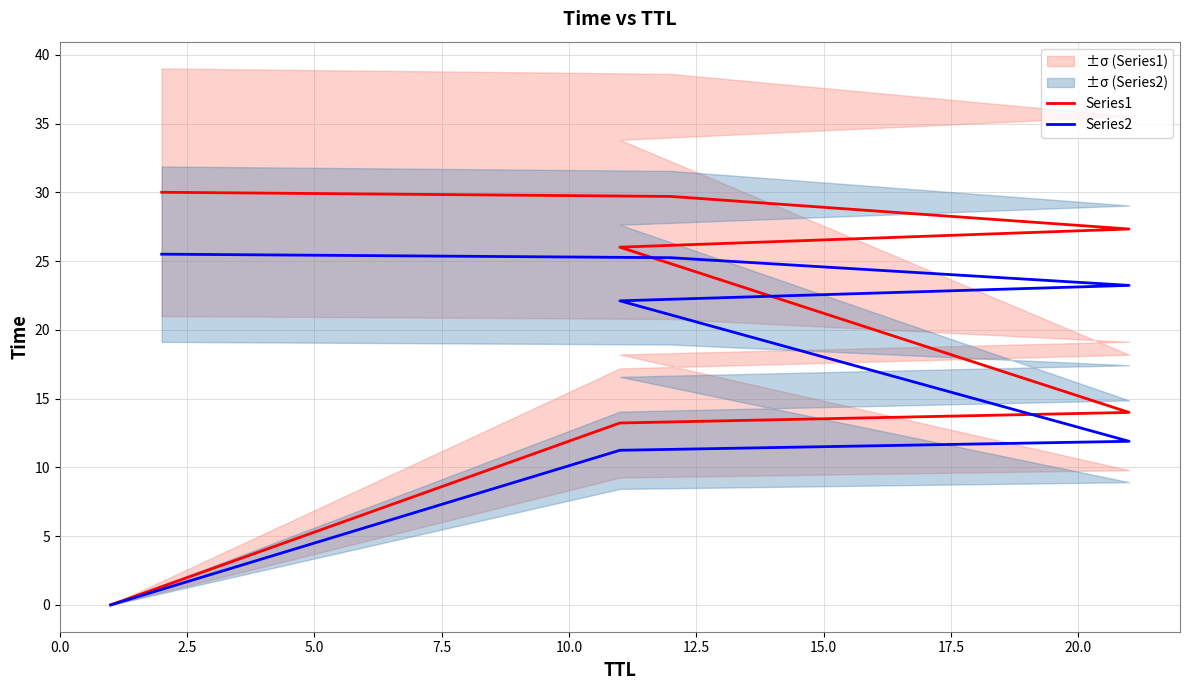

What is the value of the Series2 point at the 4th from the left?

22.1